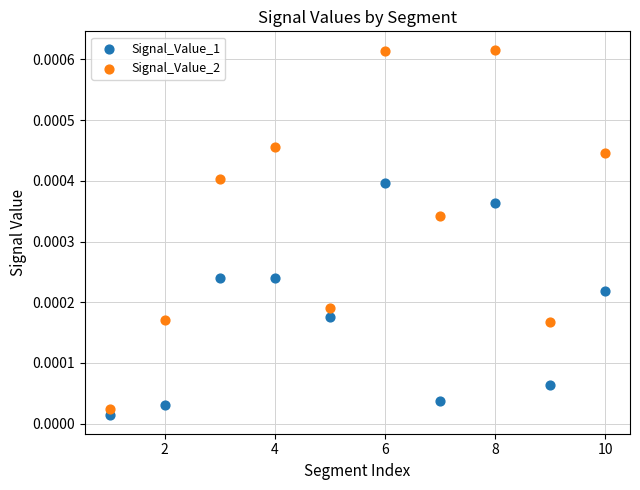

What is the X range (max minus min) for the scatter plot?

9.0